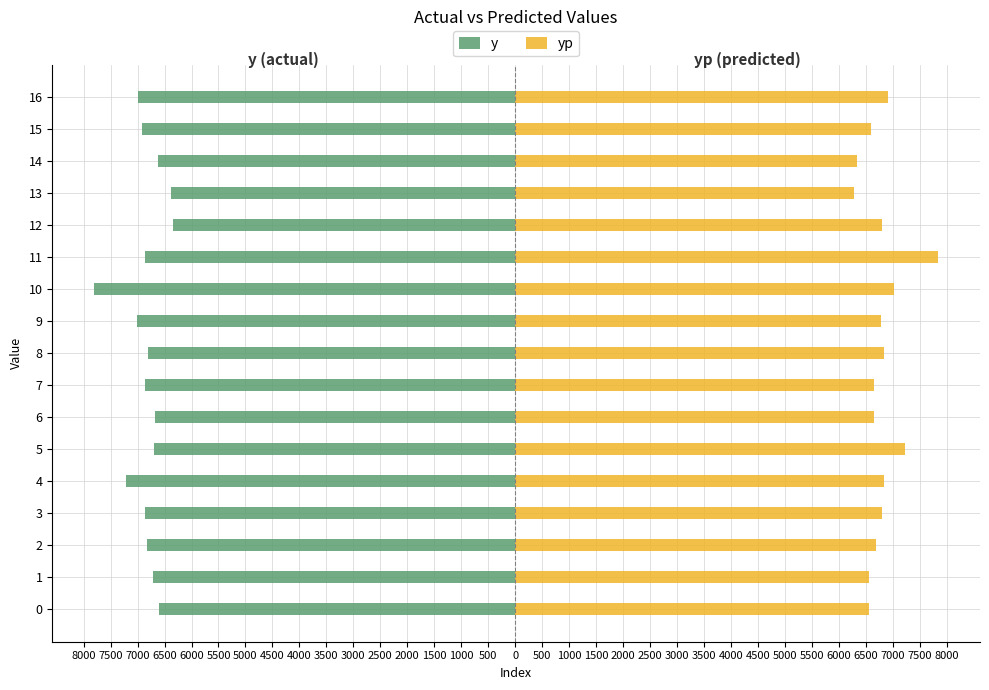

The yp series shows 9448.4 at 7. True or false?

False